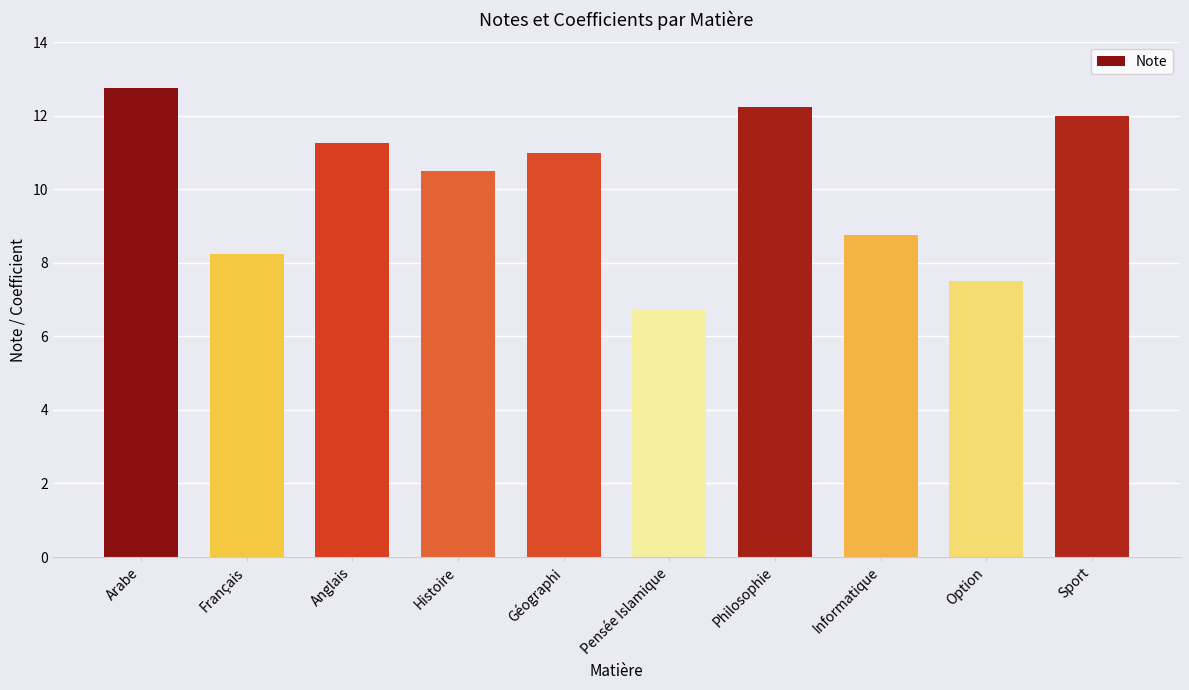

The value at Arabe is 17.4. True or false?

False